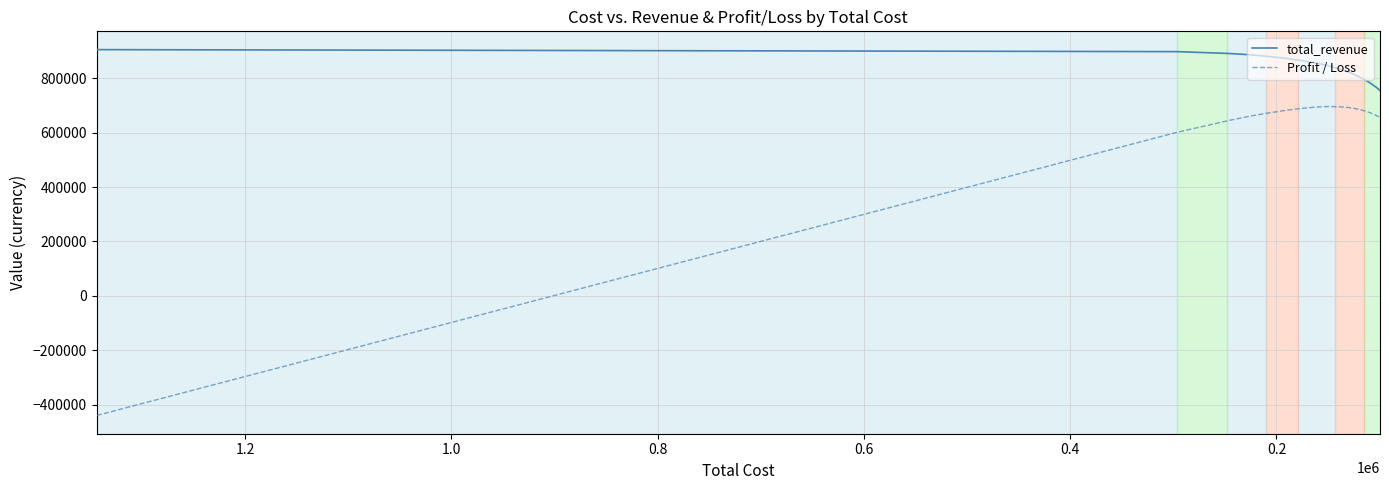

True or false: total_revenue and Profit / Loss cross at least once.

False